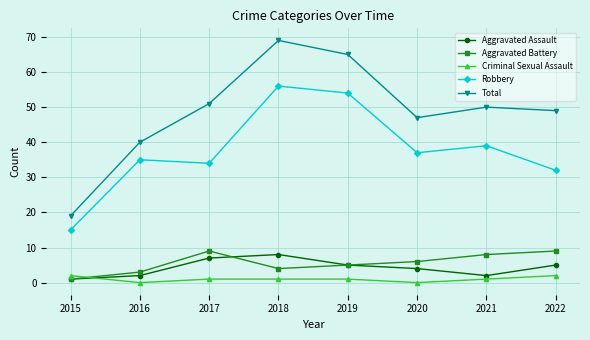

True or false: Aggravated Assault and Total intersect in this chart.

False